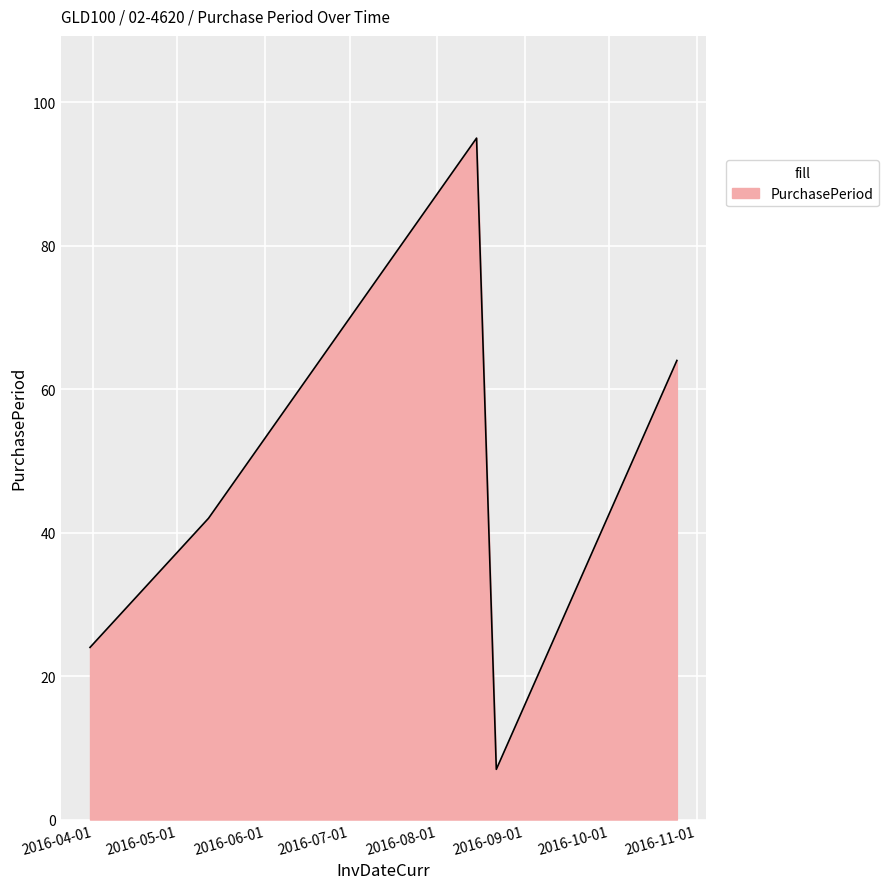

What is the greatest value displayed?

95